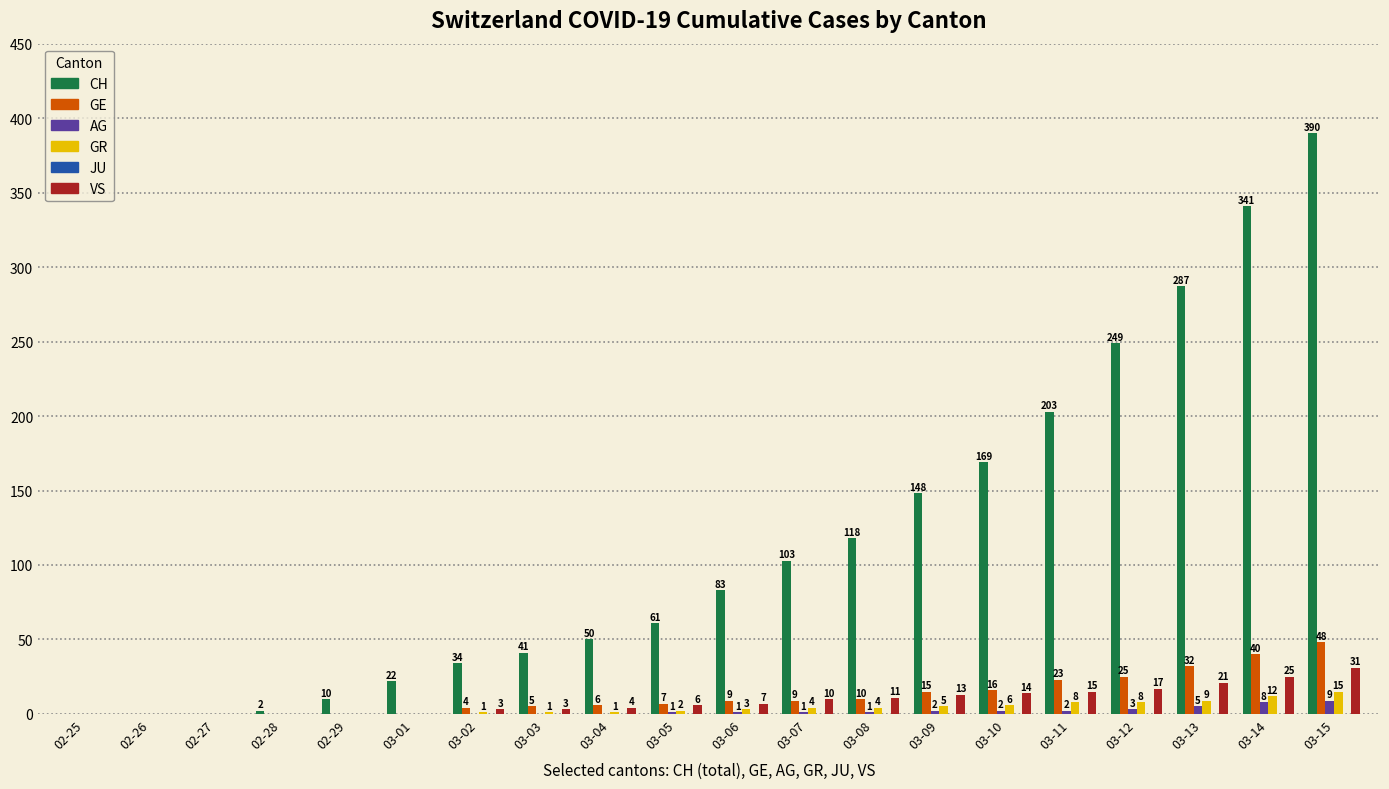

Which series has the widest spread of values?

CH